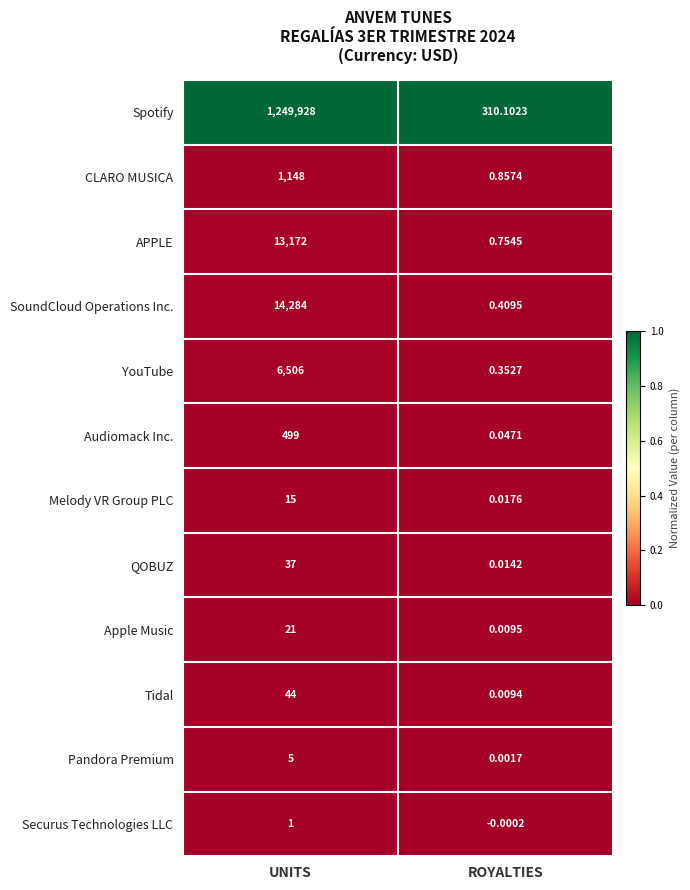

Is the value of Spotify at ROYALTIES greater than the value of Apple Music at UNITS?

Yes